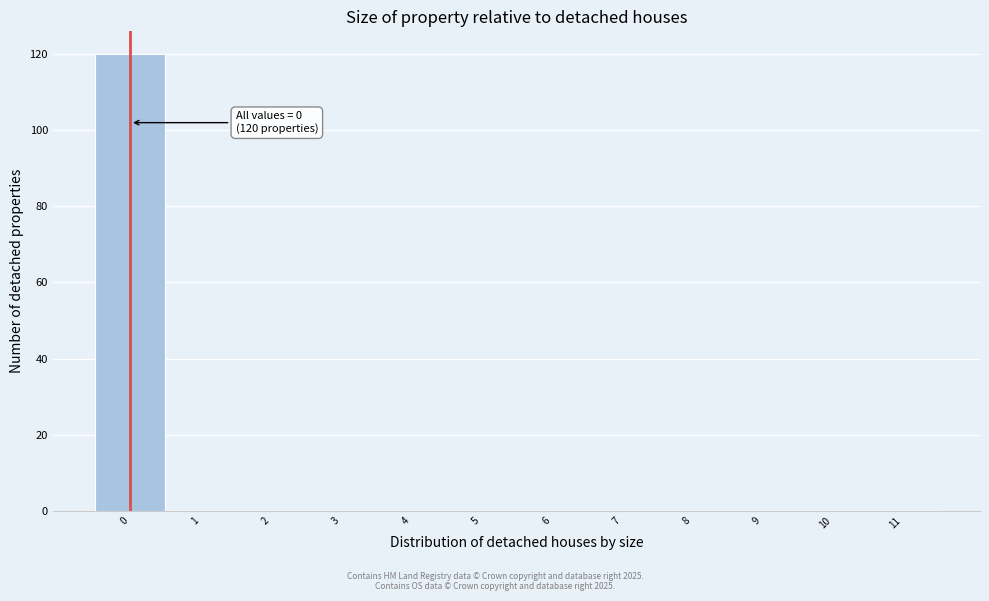

Which range on the x-axis has the tallest bar?

-0.5 to 0.5